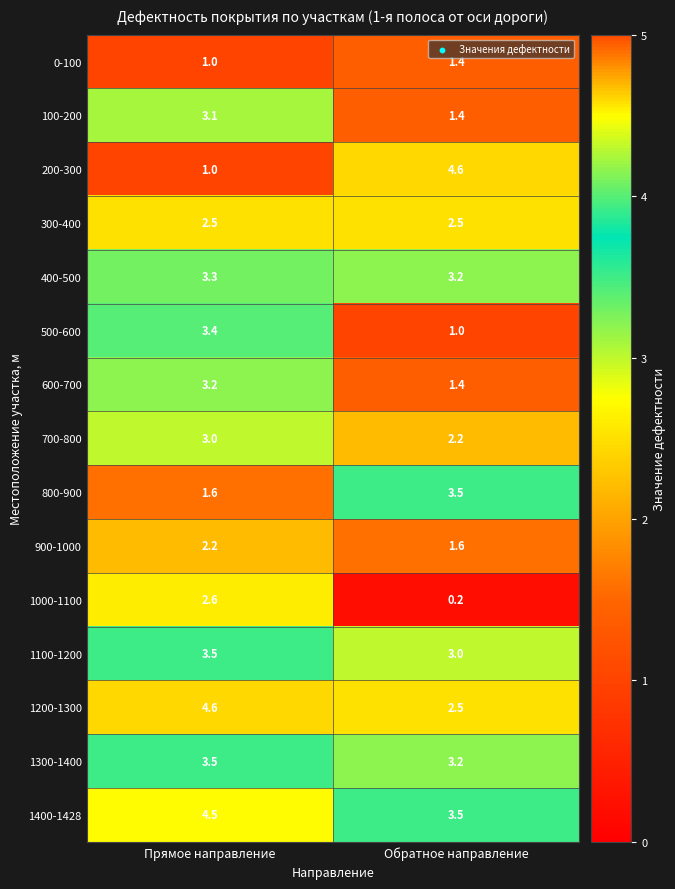

At how many categories does at least one series exceed 1?

2